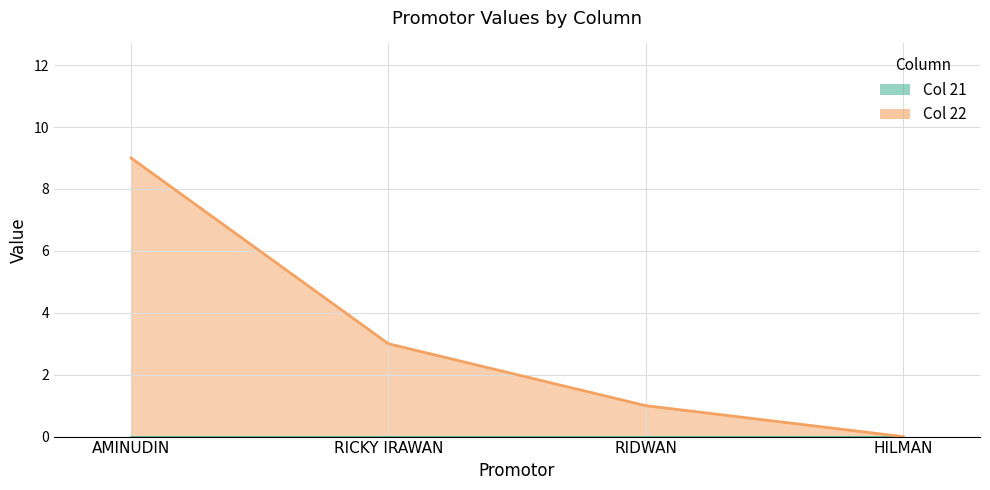

True or false: the data shows 5 at HILMAN.

False